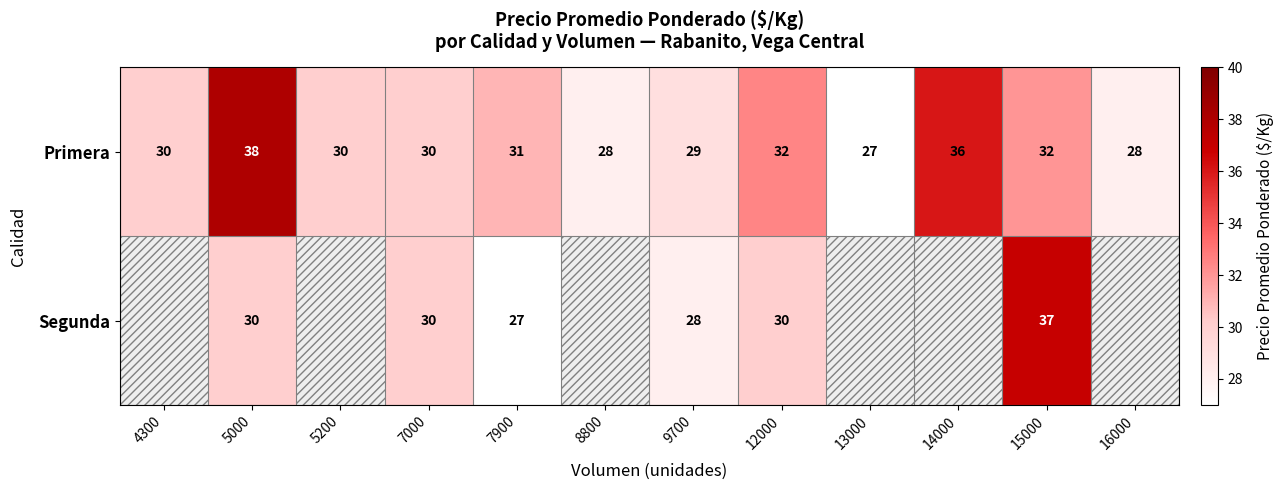

What is the minimum value shown in the chart?

27.0